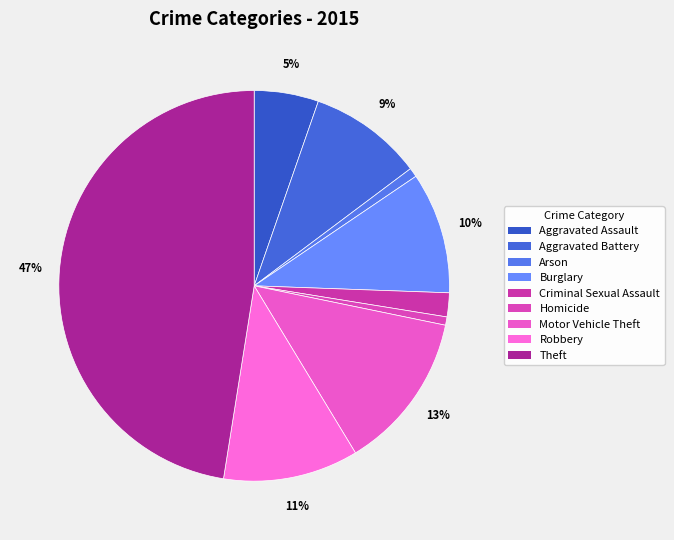

Is Burglary the majority of the pie?

No